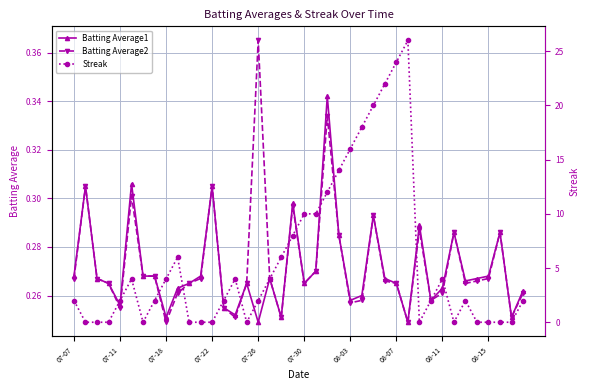

How many Batting Average2 values are between 0 and 1?

40